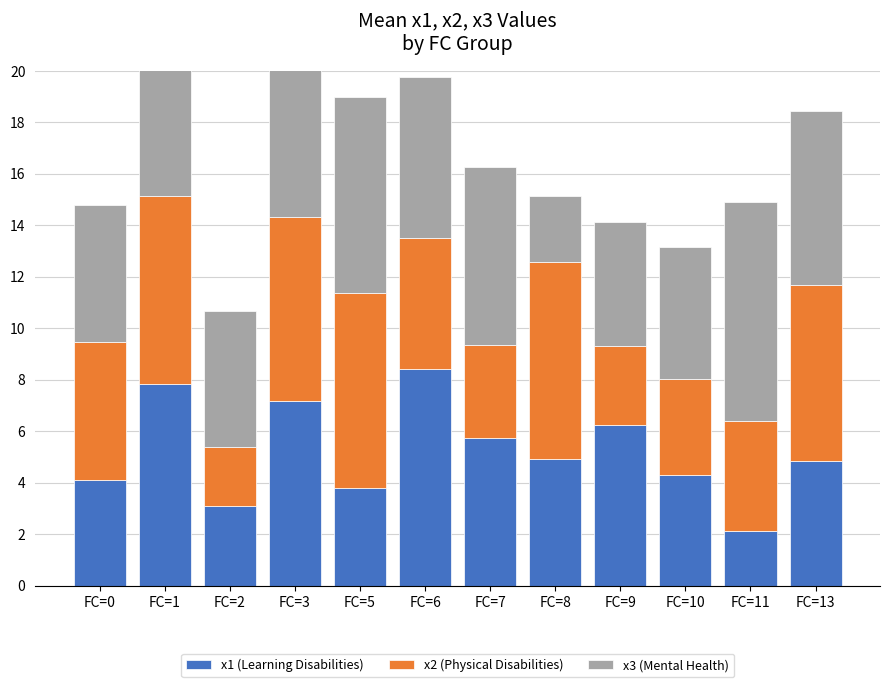

Between FC=2 and FC=7, which series saw the biggest shift?

x1 (Learning Disabilities)